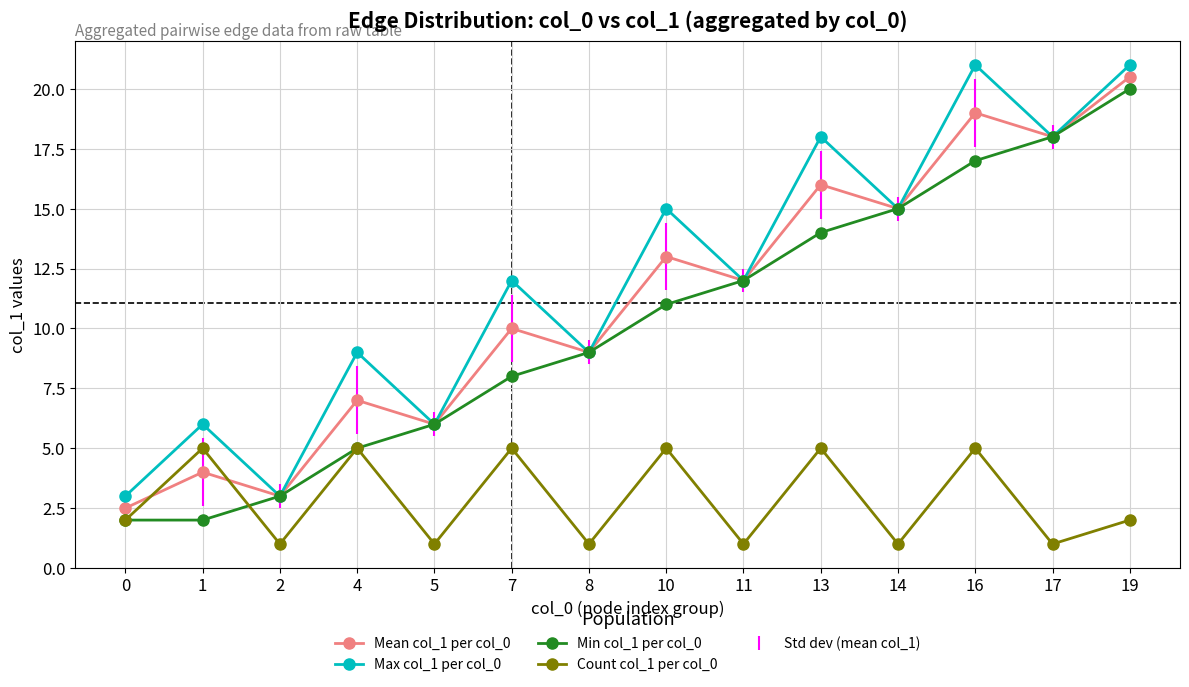

True or false: Count col_1 per col_0 and Max col_1 per col_0 intersect in this chart.

False